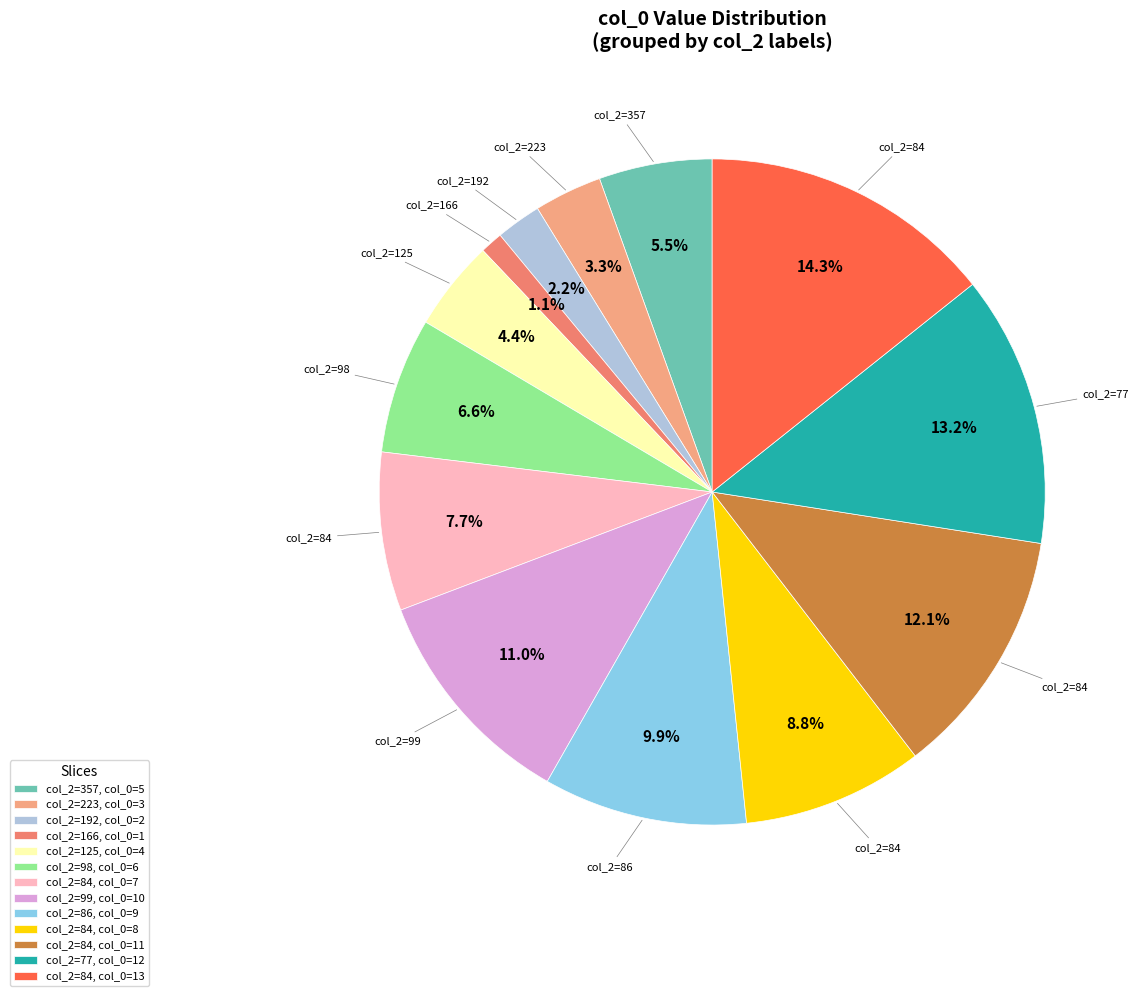

Rank the categories by value from lowest to highest.

col_2=166, col_0=1, col_2=192, col_0=2, col_2=223, col_0=3, col_2=125, col_0=4, col_2=357, col_0=5, col_2=98, col_0=6, col_2=84, col_0=7, col_2=84, col_0=8, col_2=86, col_0=9, col_2=99, col_0=10, col_2=84, col_0=11, col_2=77, col_0=12, col_2=84, col_0=13